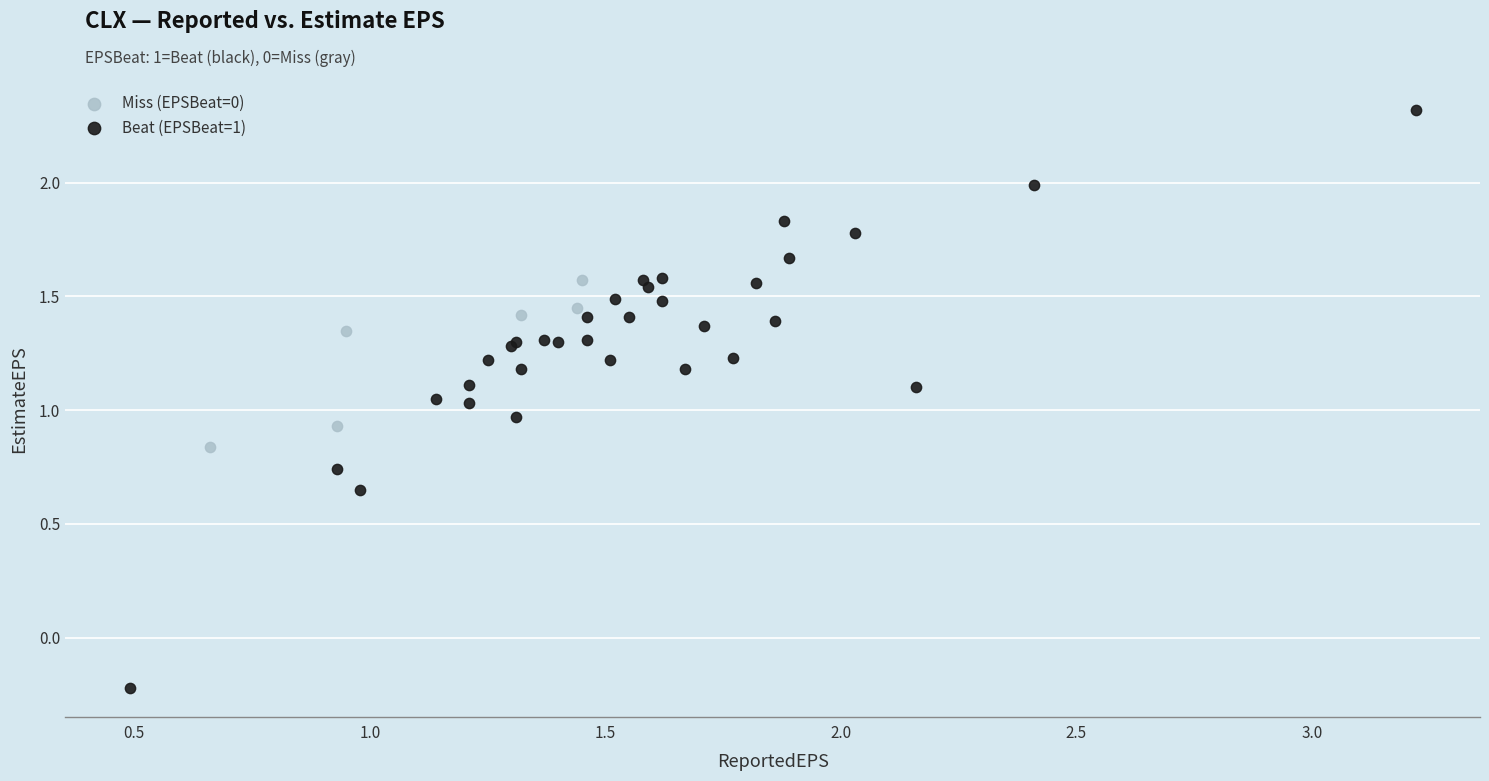

What are all the series names shown in the legend?

Miss (EPSBeat=0), Beat (EPSBeat=1)